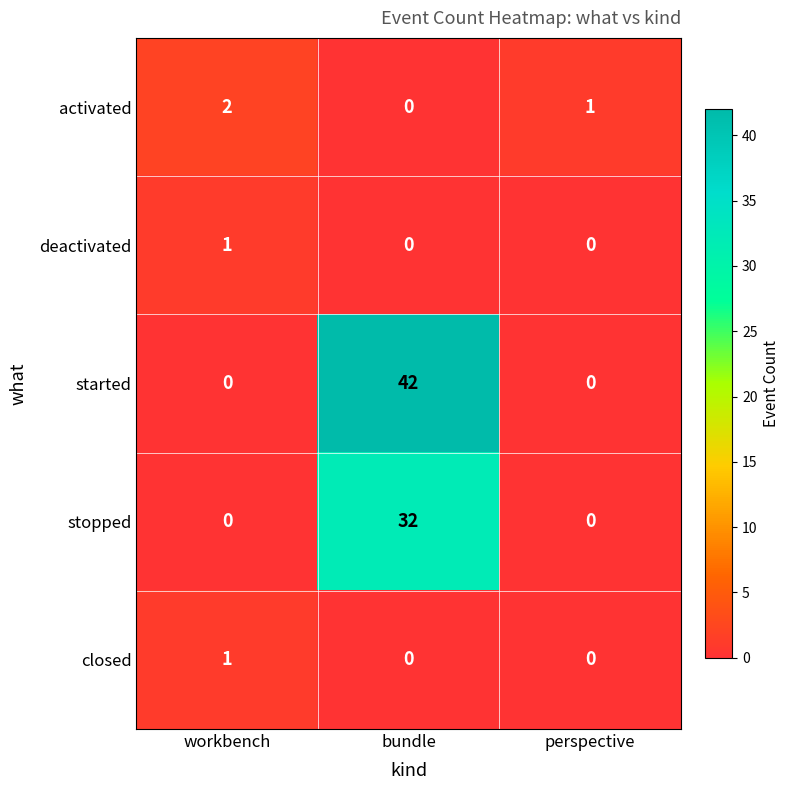

How many categories are shown in the chart?

3